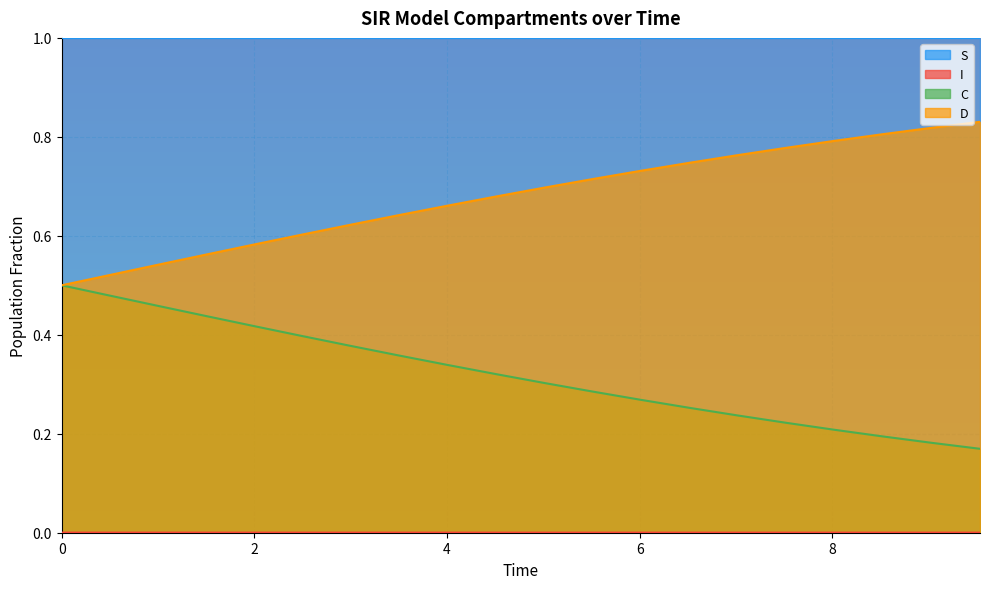

What is the maximum value shown in the chart?

1.0